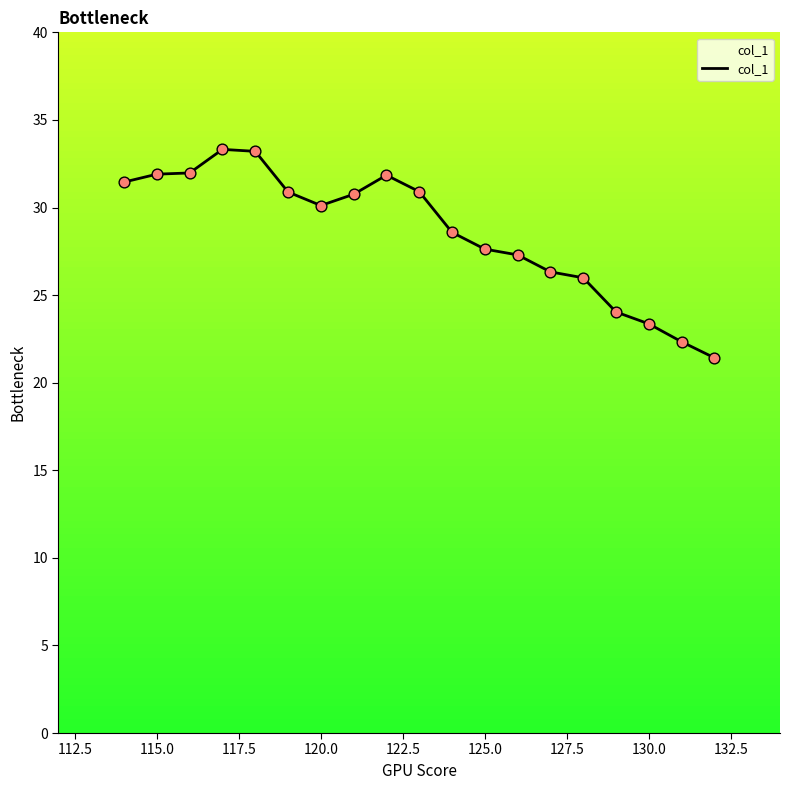

What is the maximum value shown in the chart?

33.3